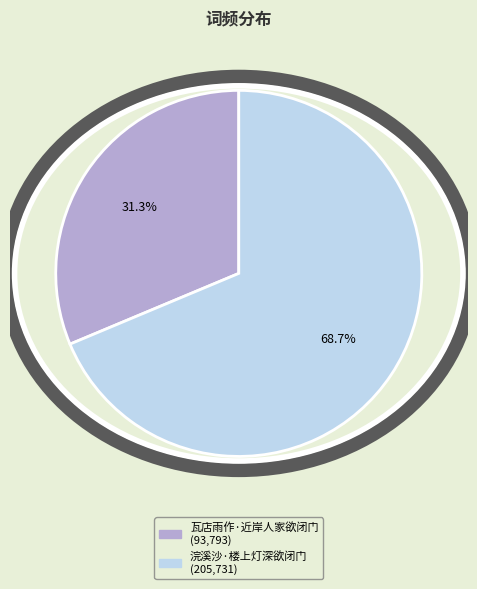

How many slices are in this pie chart?

2